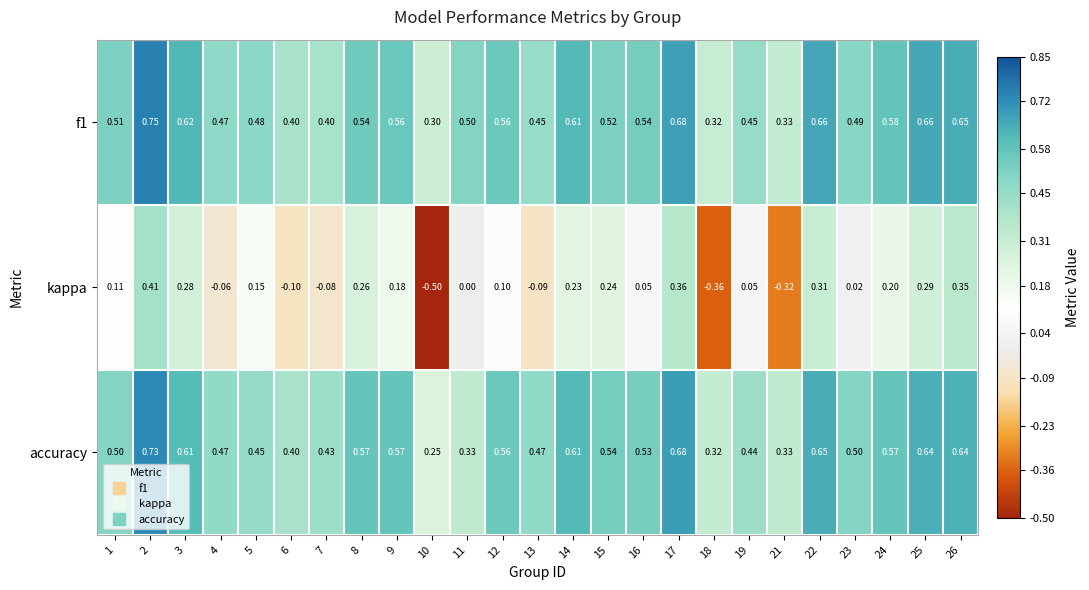

Is the value of accuracy at 25 greater than the value of f1 at 12?

Yes